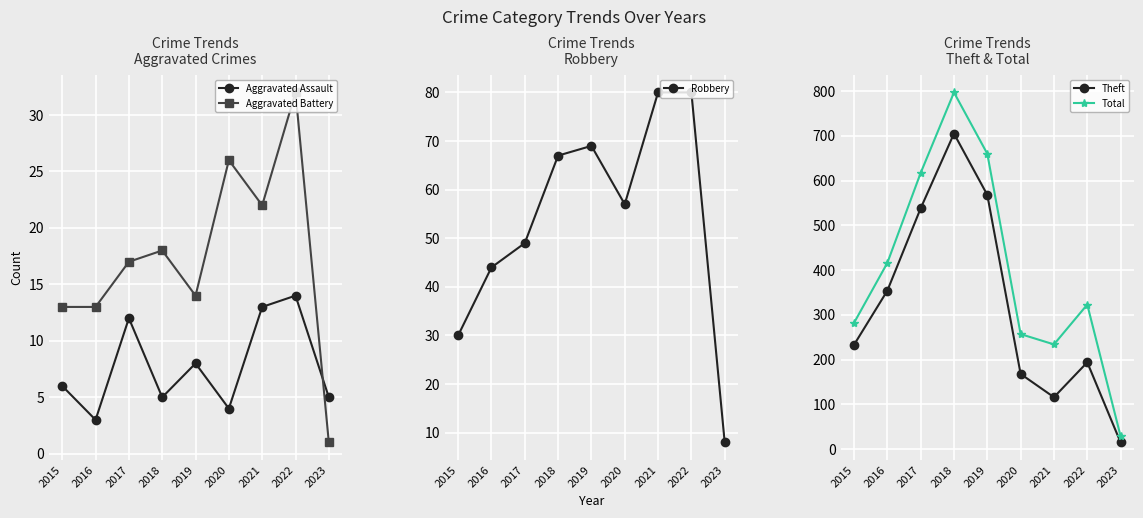

What is the sum of all Total values?

3615